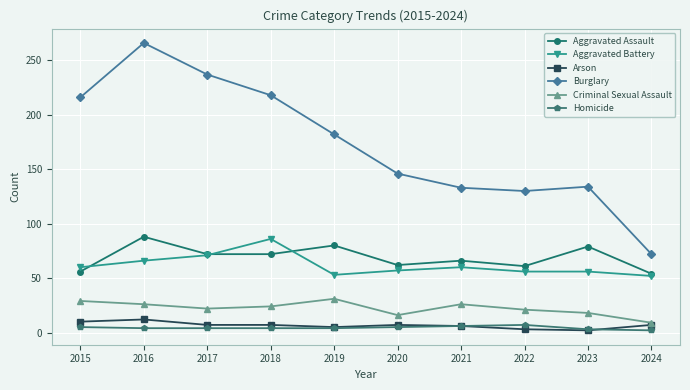

True or false: Aggravated Assault and Homicide intersect in this chart.

False